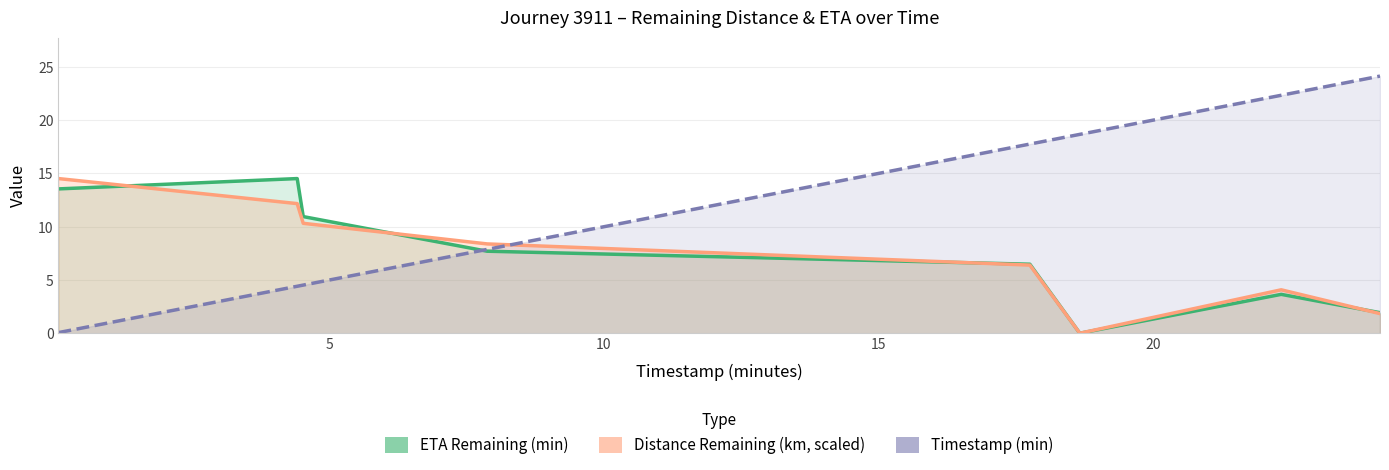

Which series ends up on top after the final intersection of Timestamp (min) and Distance Remaining (km, scaled)?

Timestamp (min)